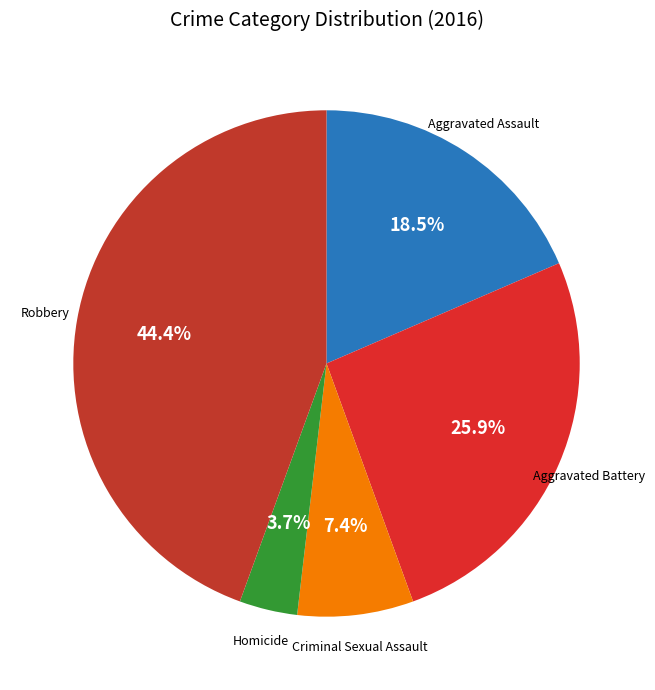

What is the largest slice in the pie chart?

Robbery